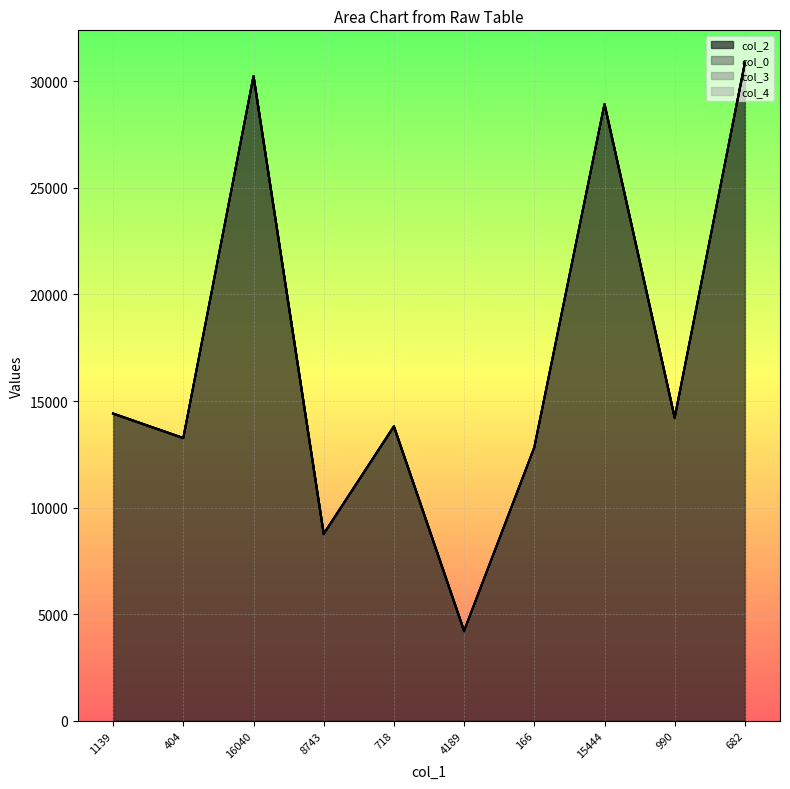

True or false: col_0 and col_3 intersect in this chart.

False